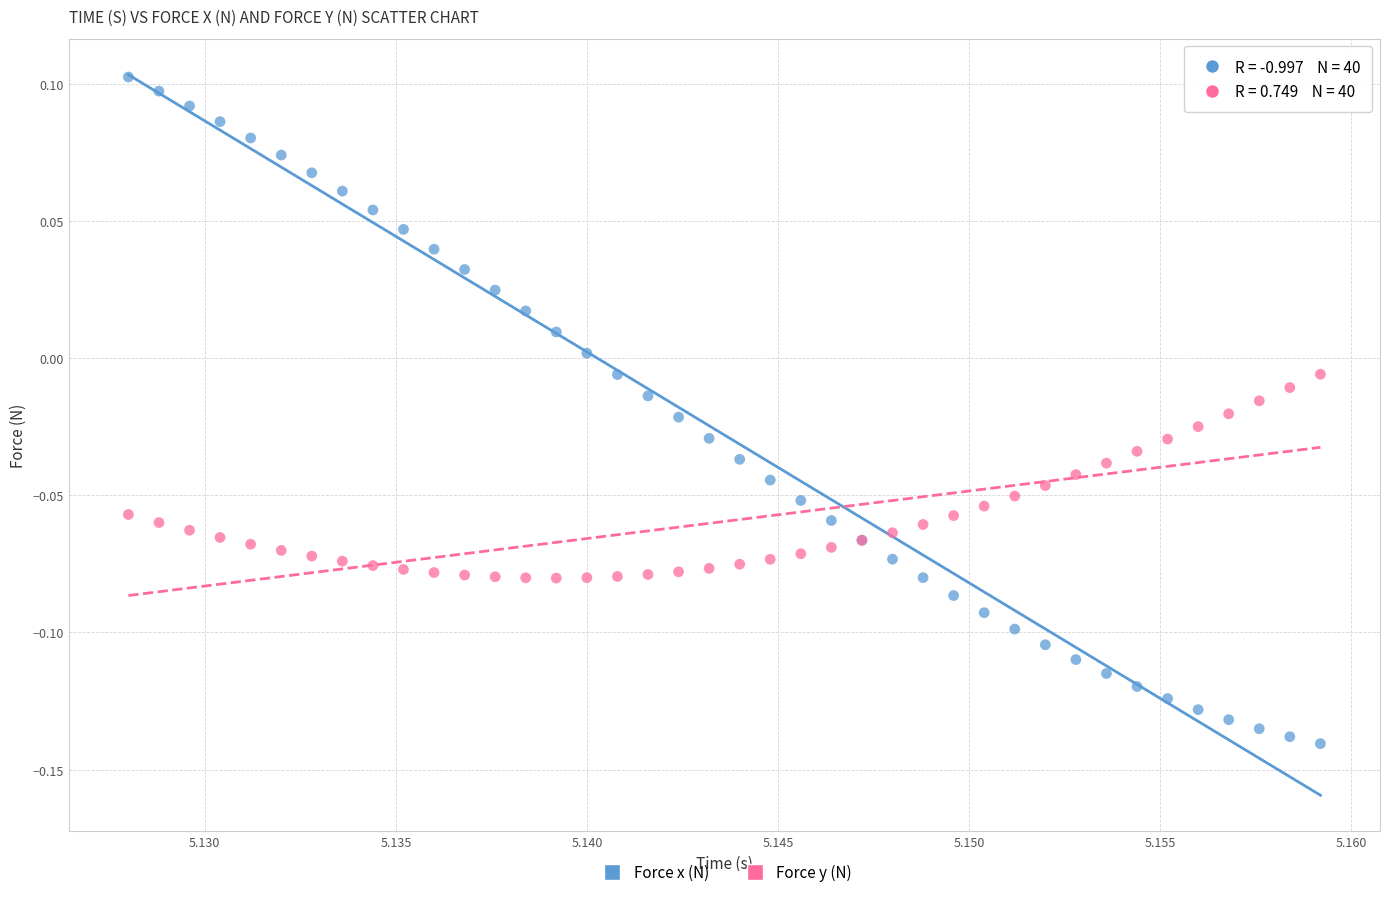

Which series contains the lowest Y value?

Force x (N)